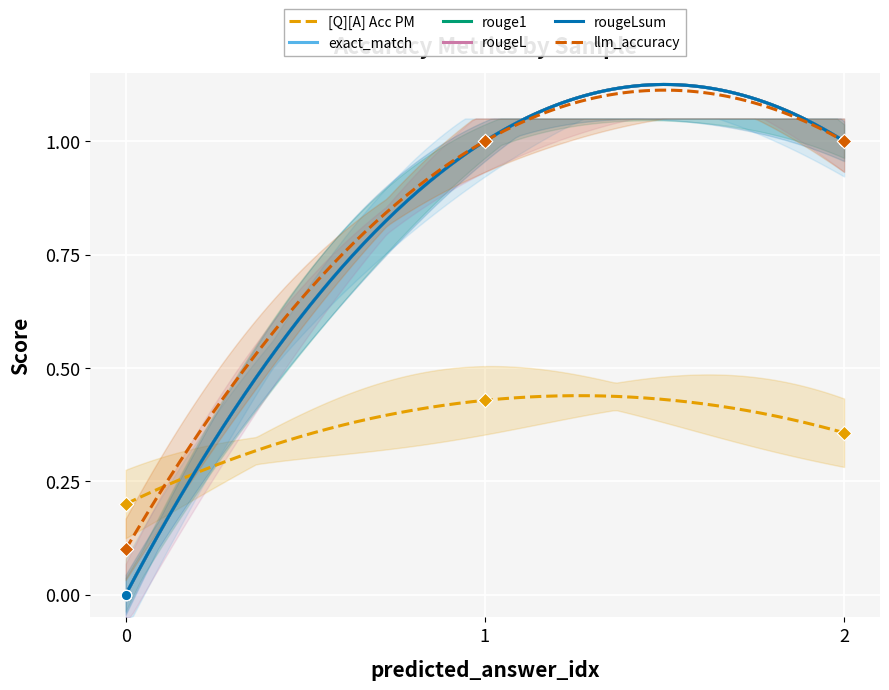

Which series contains the lowest Y value?

exact_match